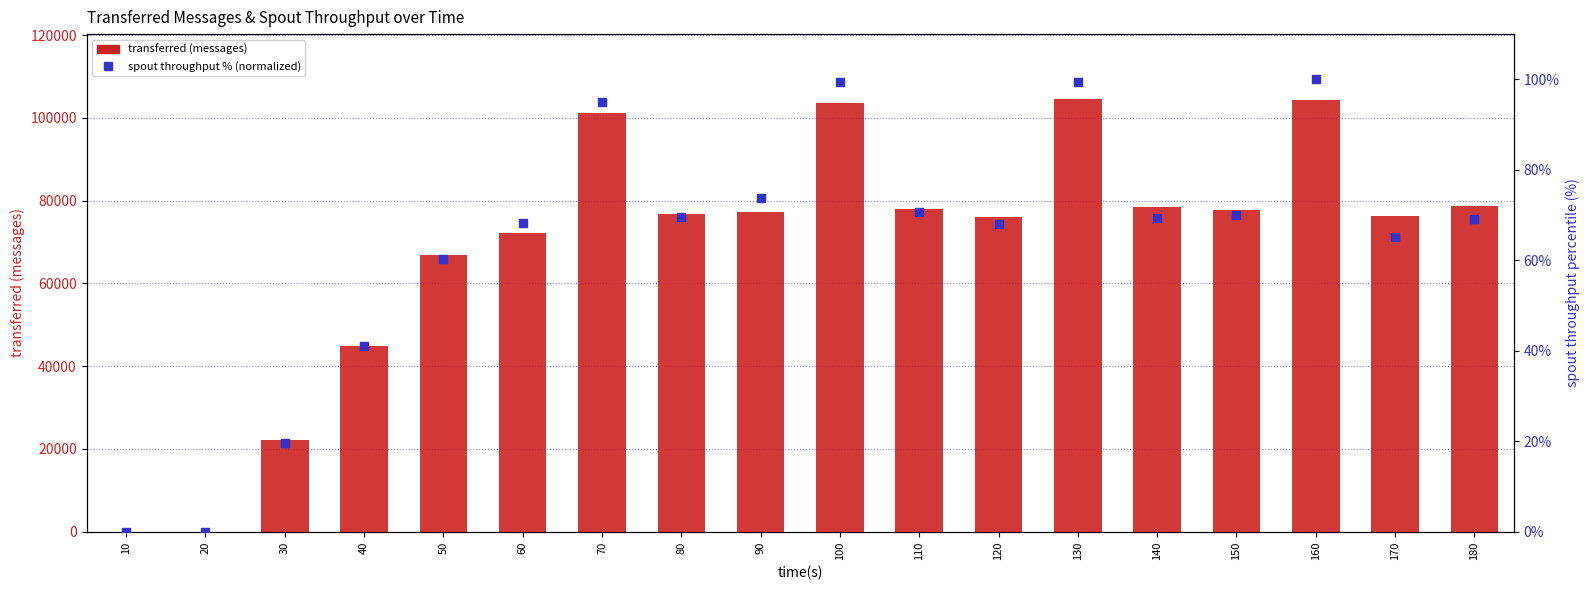

Which series has the largest total across all categories?

transferred (messages)